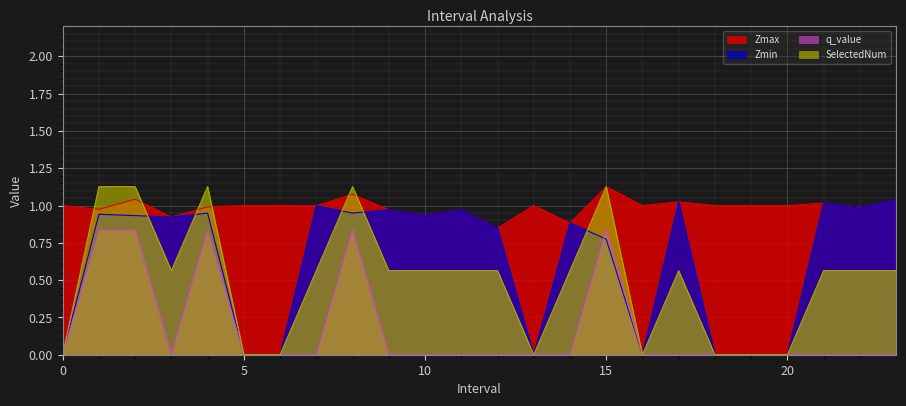

At which category is the sum across all series the highest?

8